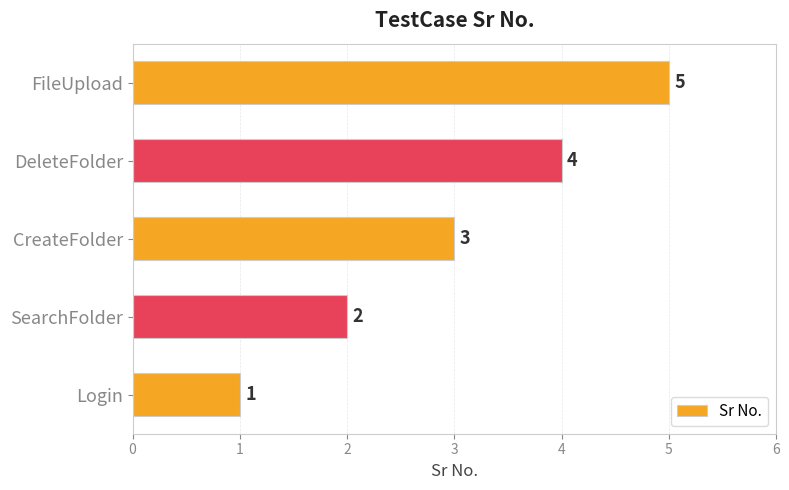

How many values are below 3?

2